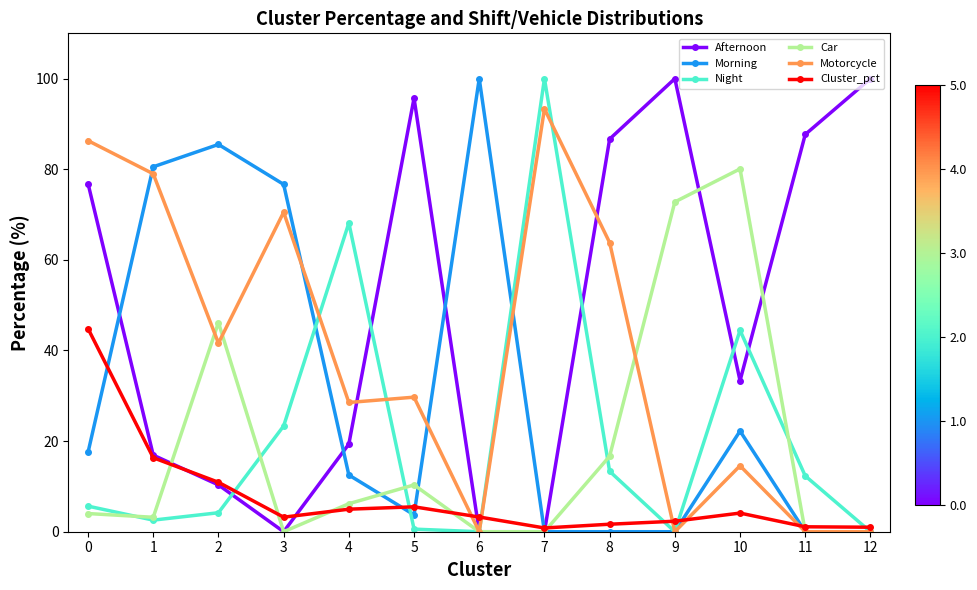

Is it true that Afternoon equals 22.9 at 11?

False